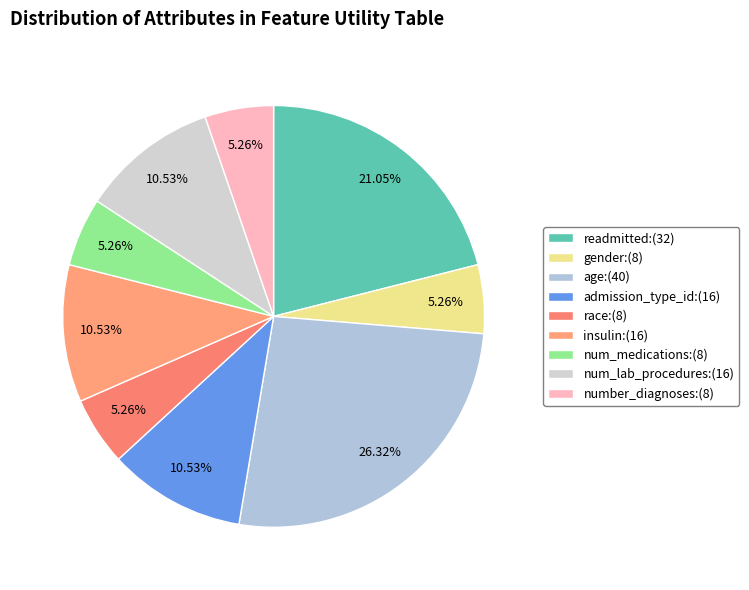

Which has a higher value, number_diagnoses or age?

age